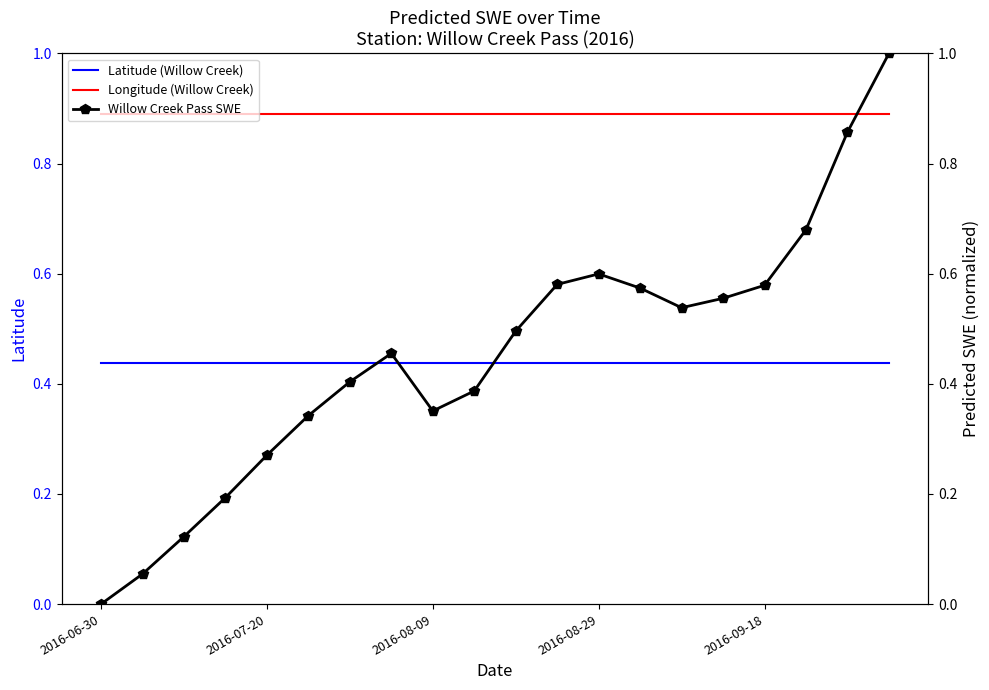

True or false: Longitude (Willow Creek) and Latitude (Willow Creek) cross at least once.

False